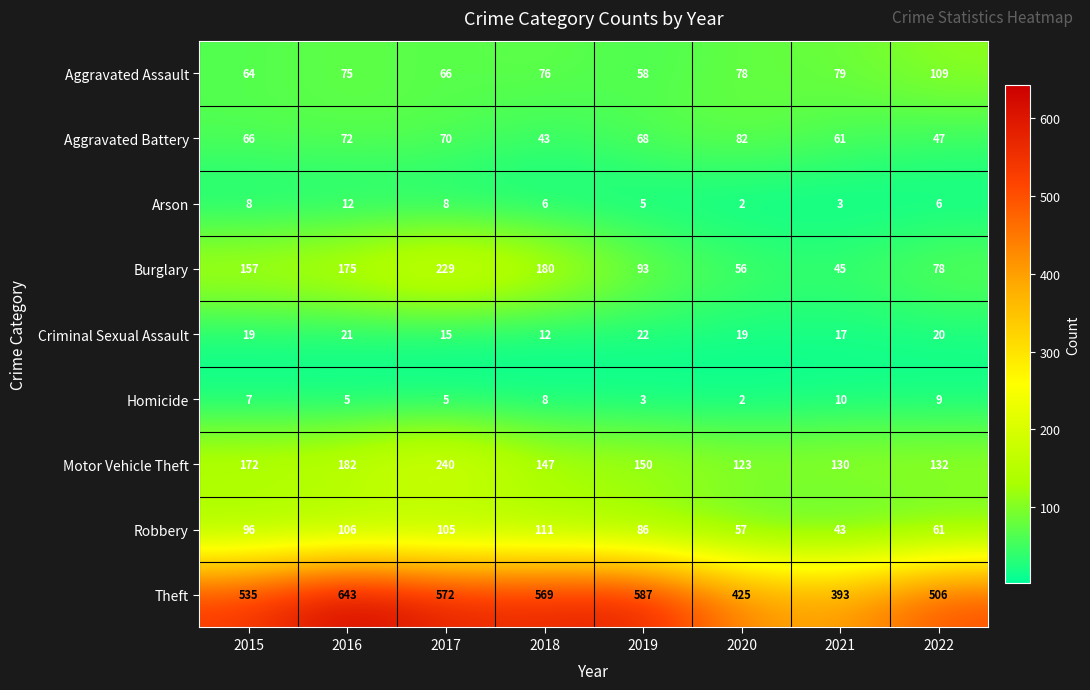

Which category has the lowest value across all series?

2020